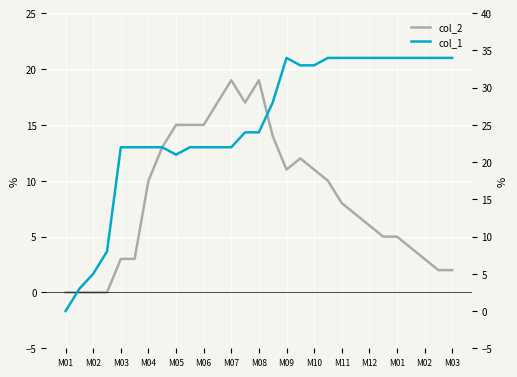

Is this an area chart (filled region under the line)?

No